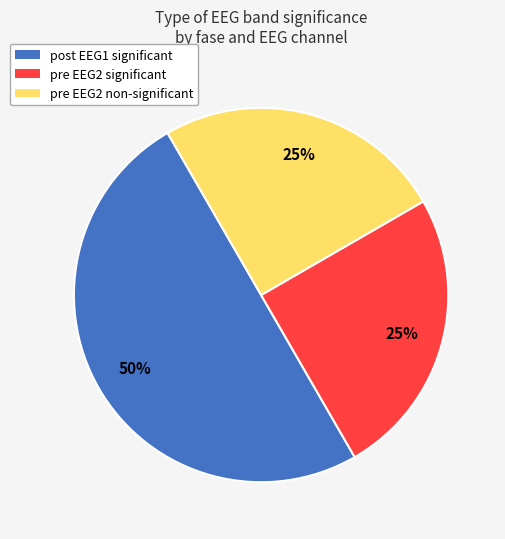

To the nearest percent, what is the average slice percentage?

33%